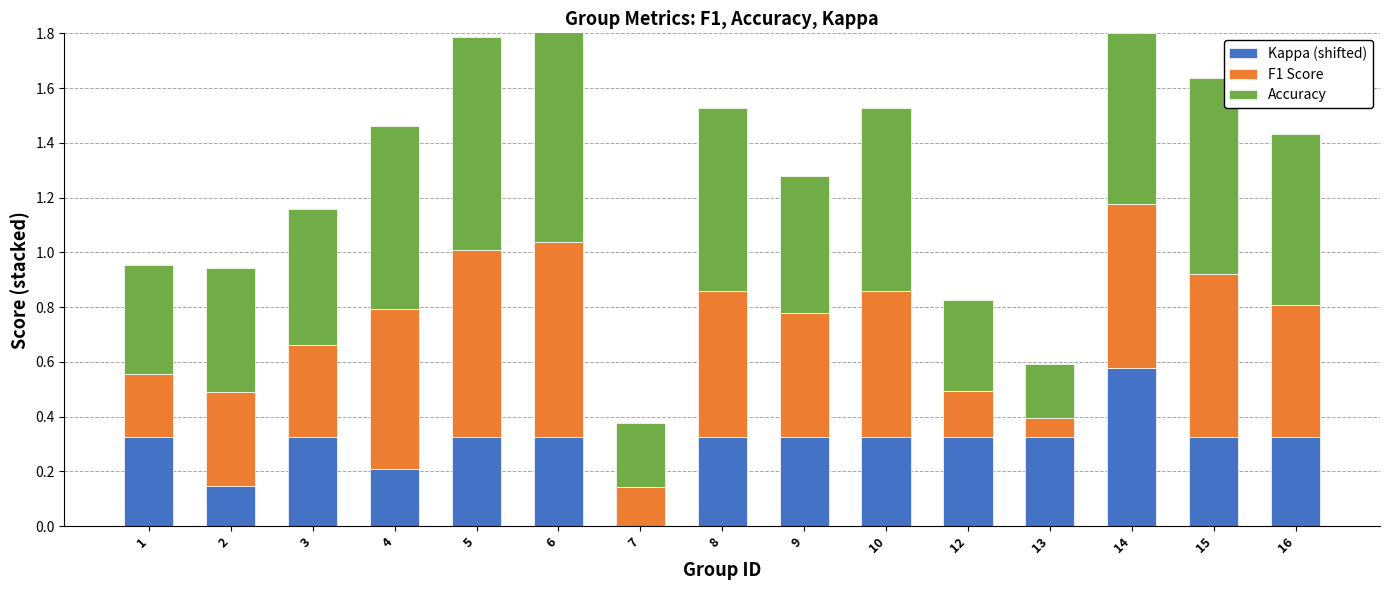

At which label does Accuracy reach its peak?

6